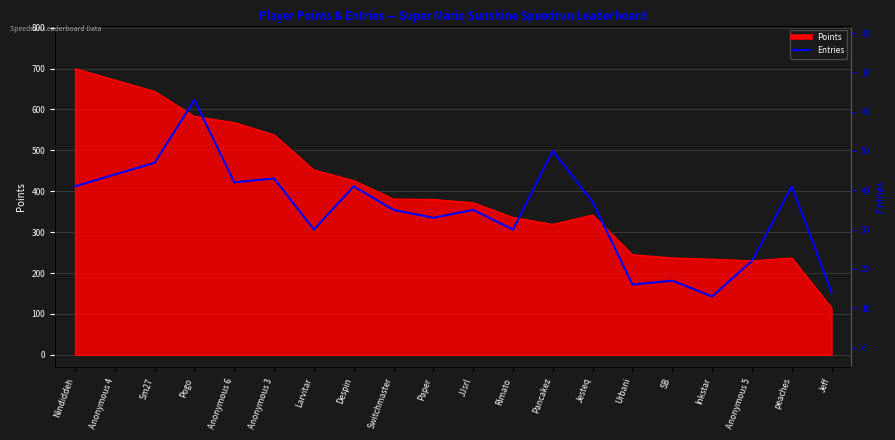

The value at Inkstar is 13. True or false?

True